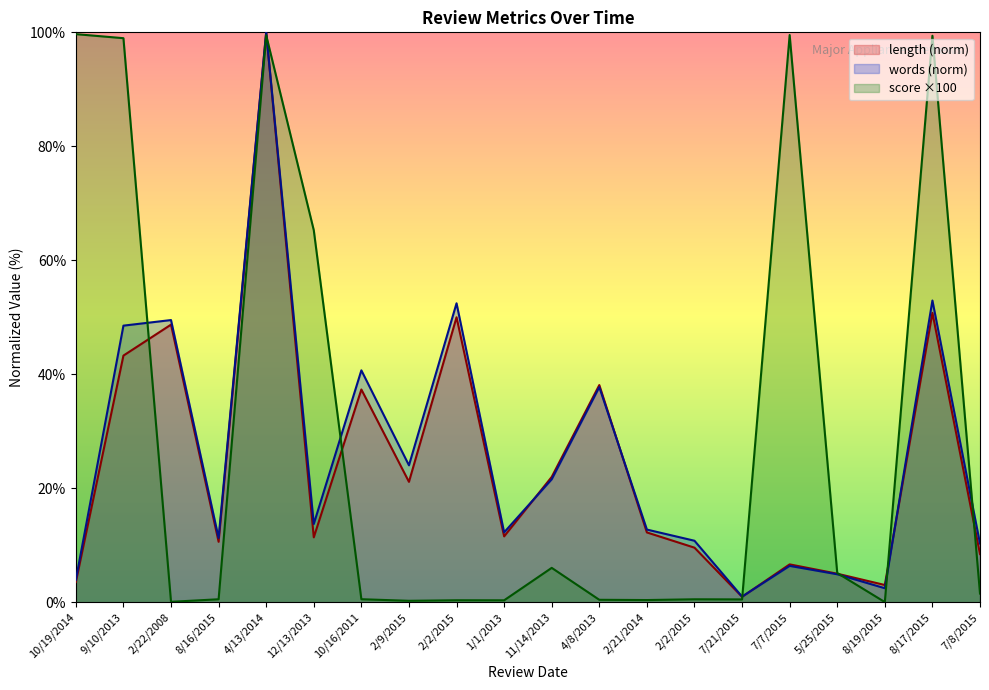

Where do avg_words and avg_score first cross each other?

9/10/2013 and 2/22/2008